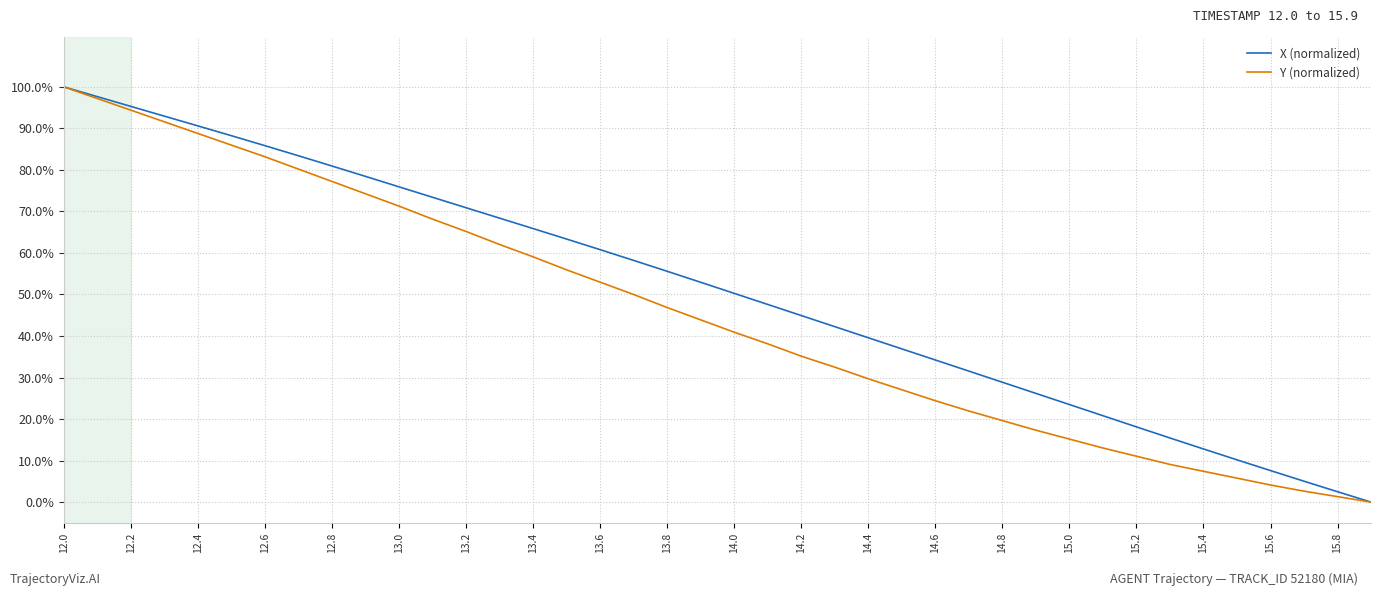

What are all the series names shown in the legend?

X (normalized), Y (normalized)